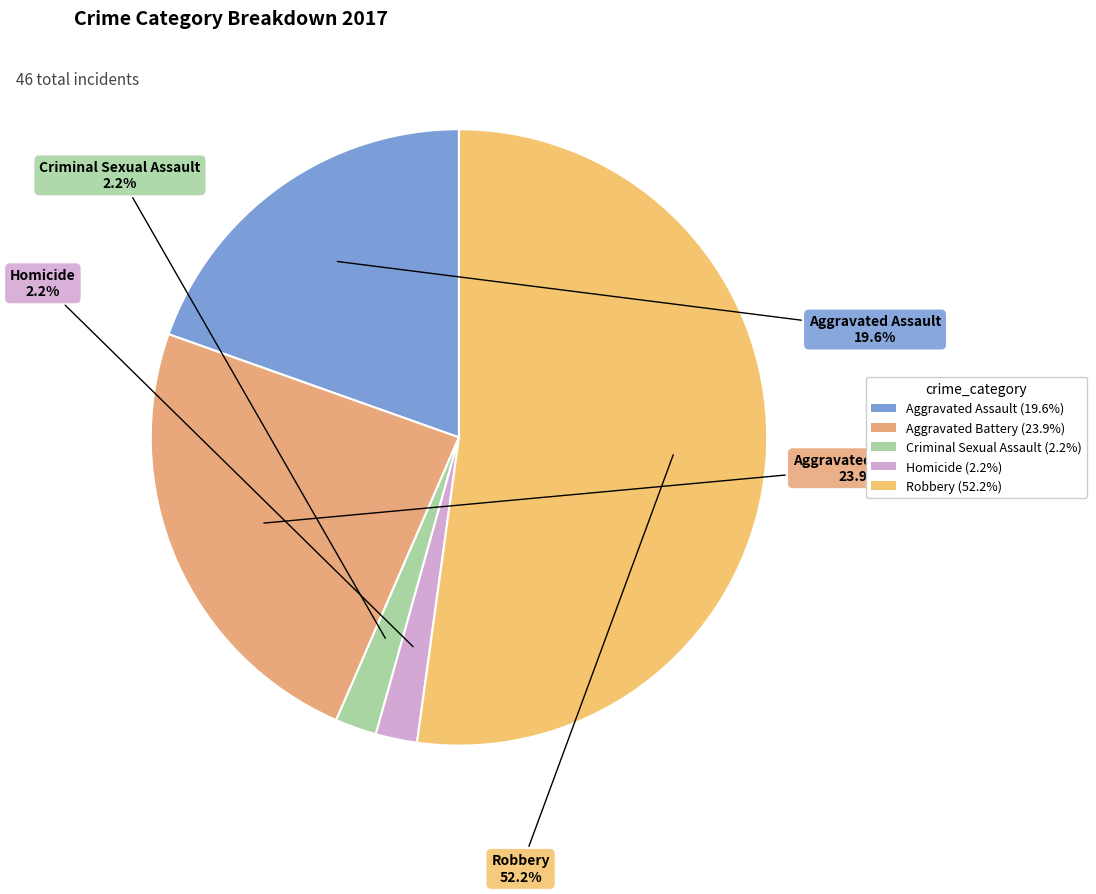

To the nearest percent, what percentage of the pie is Homicide?

2%